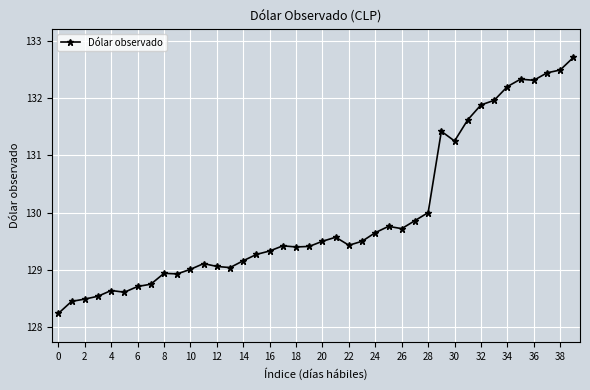

True or false: the data has more than 1 interior local peaks.

True